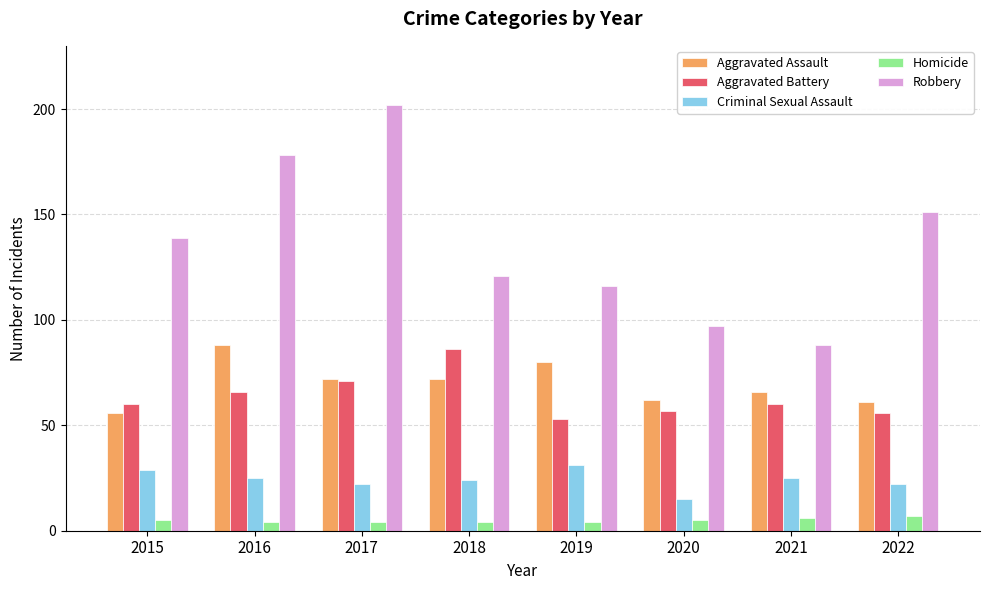

What is the value of the Robbery bar at the 5th from the left?

116